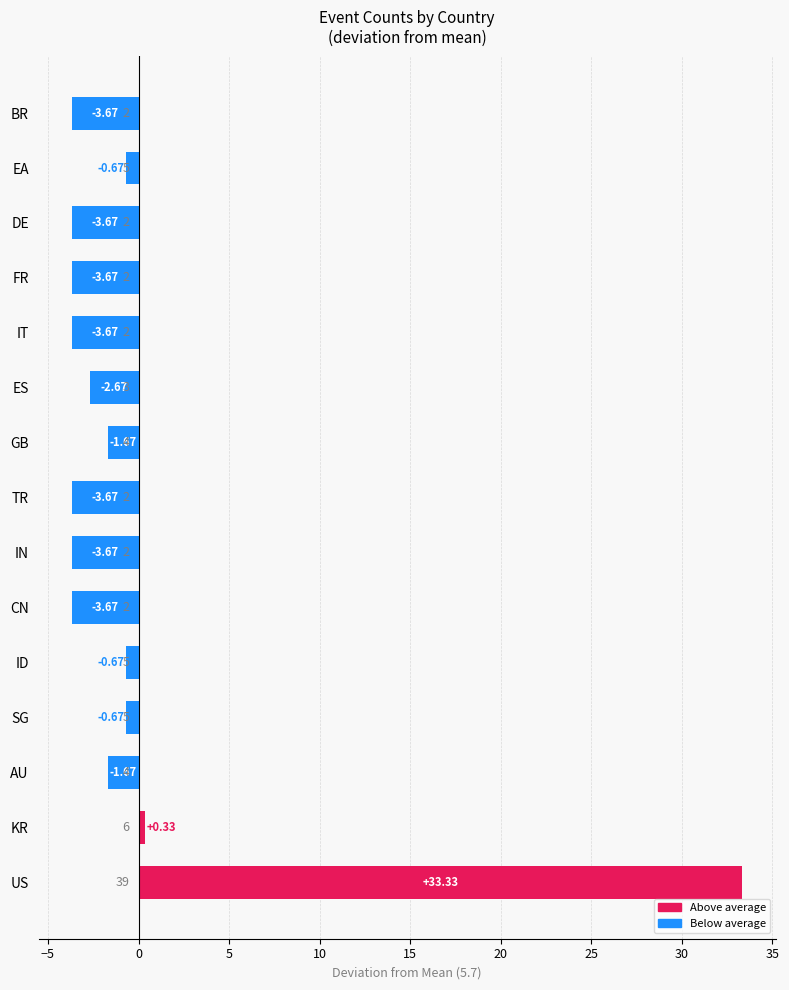

What is the sum of the values at FR and GB?

-5.3